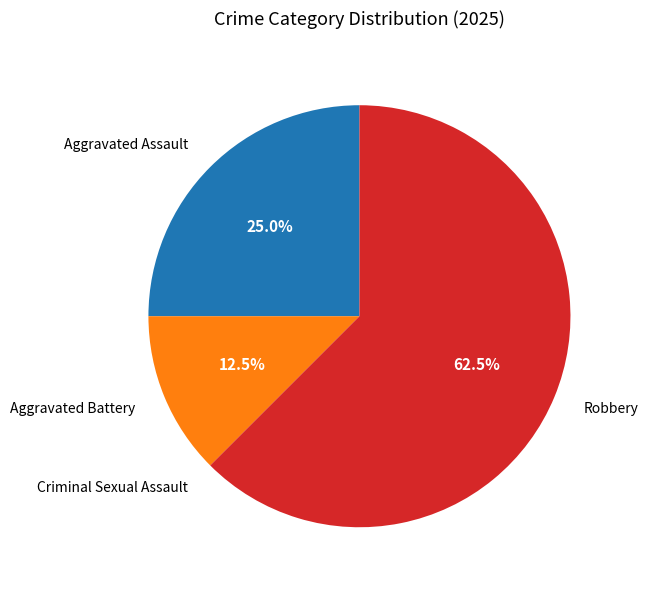

To the nearest percent, what is the difference between the largest and smallest slice percentages?

62%